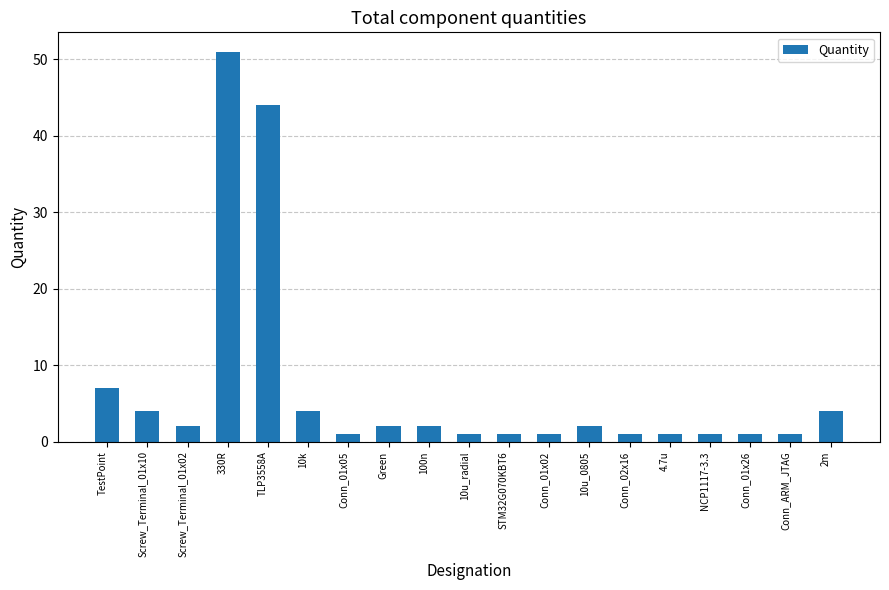

The value at TLP3558A is 44. True or false?

True